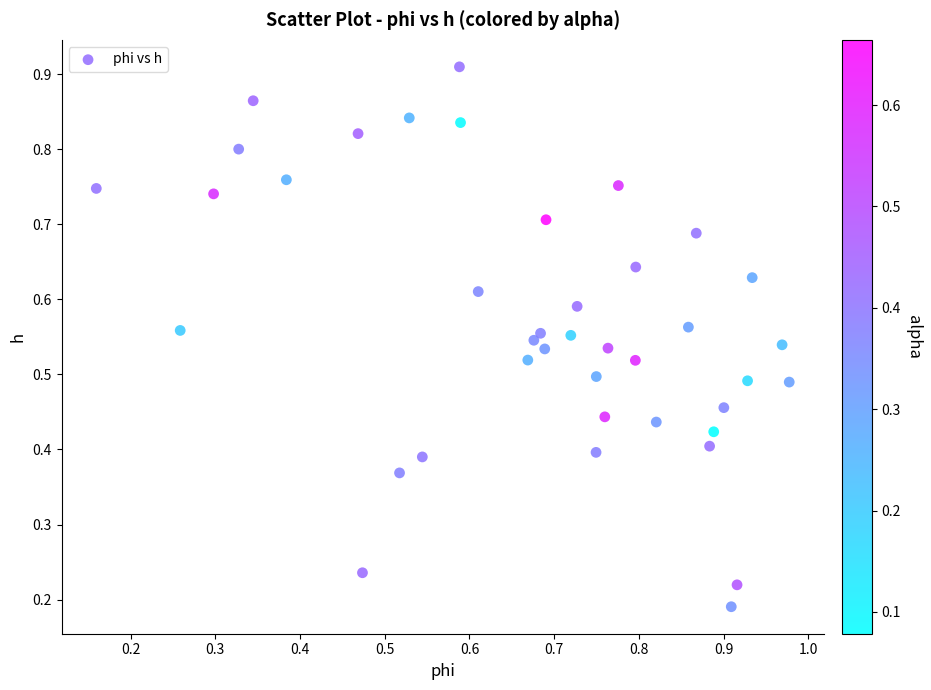

How many points are shown in the scatter plot?

40